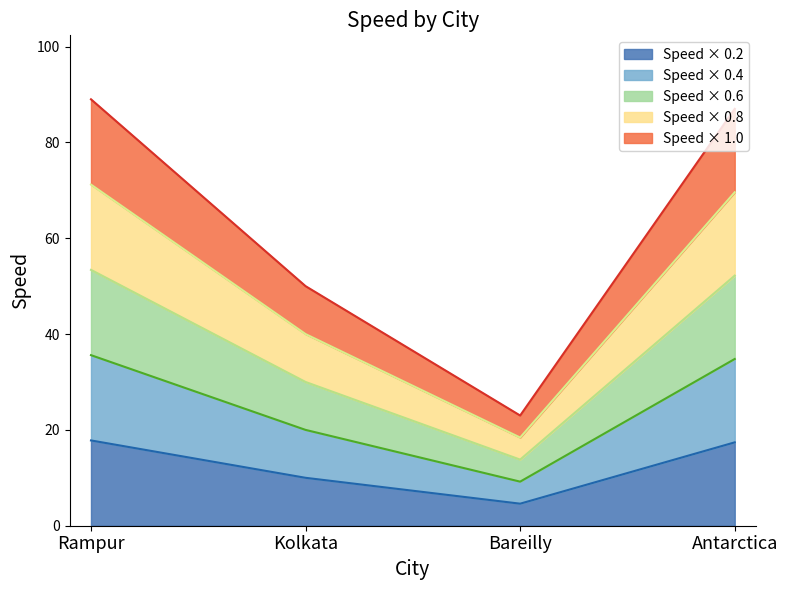

Rank the categories by value from lowest to highest.

Bareilly, Kolkata, Antarctica, Rampur